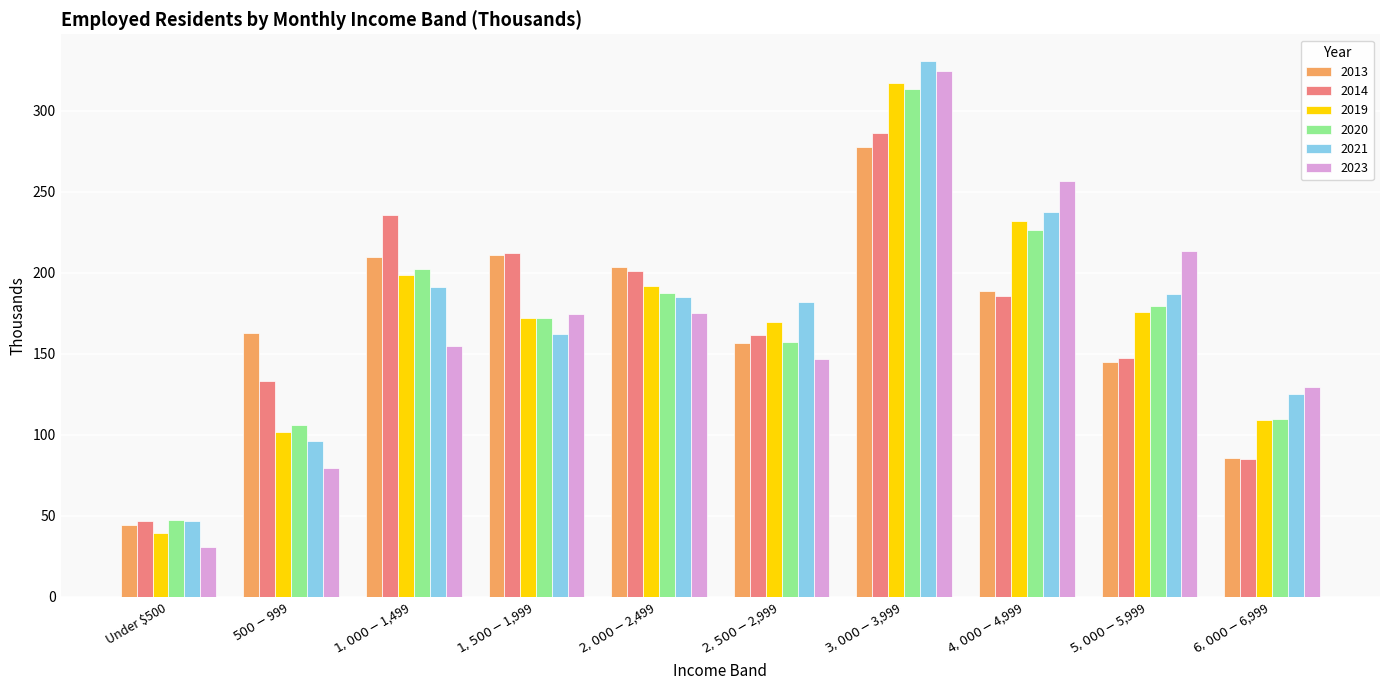

What is the sum of all 2019 values?

1706.9